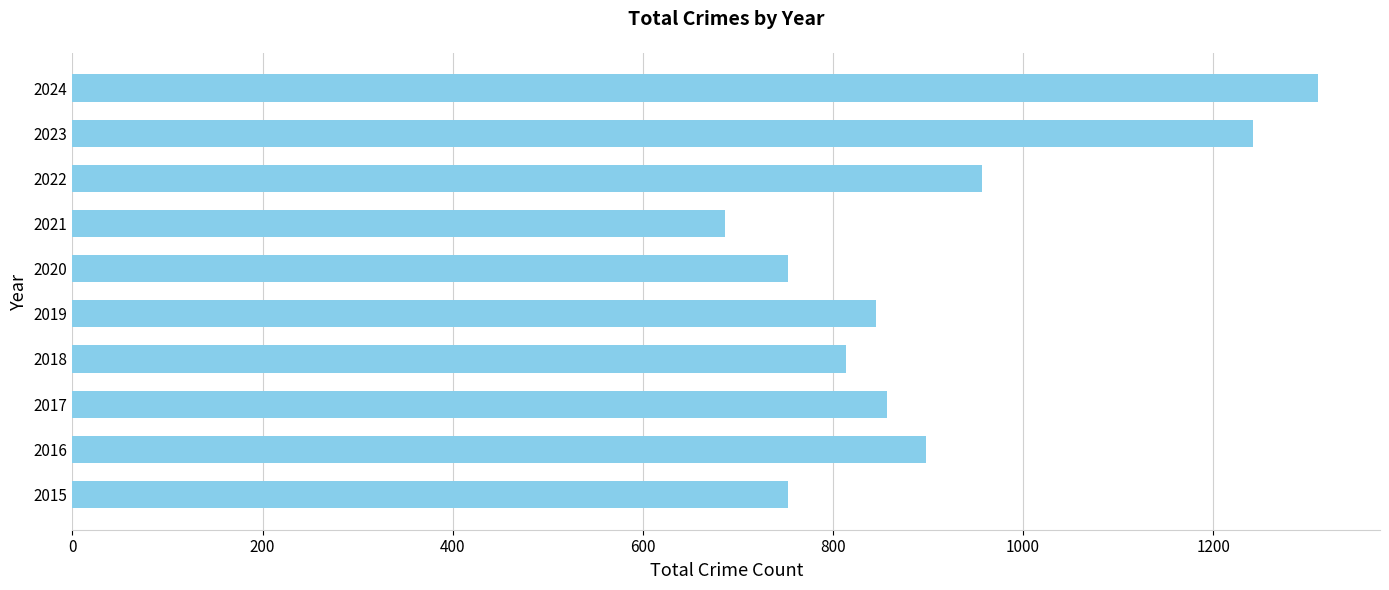

At which category does the chart reach its peak across all series?

2024